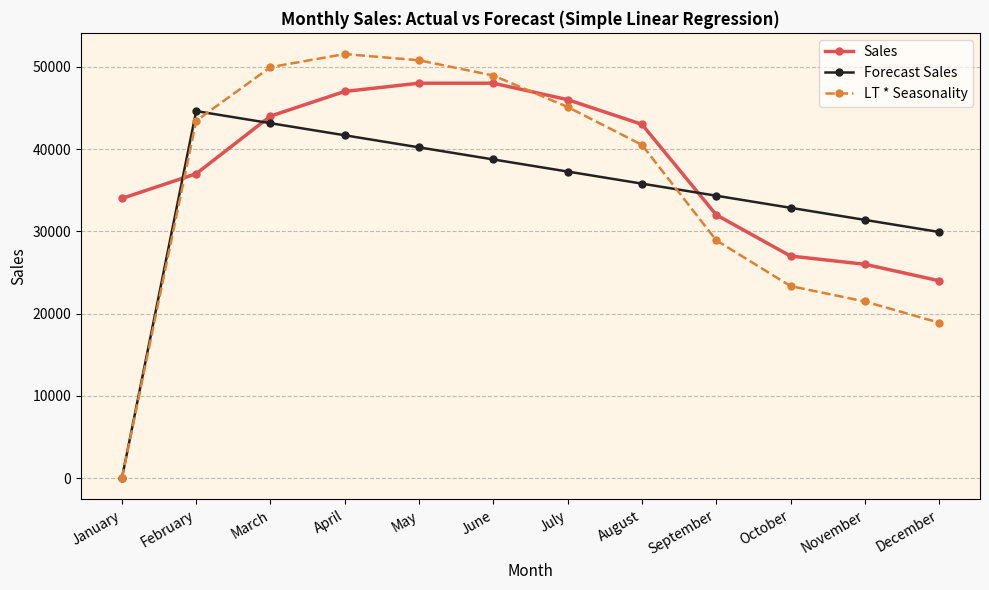

Which series has the widest spread of values?

LT * Seasonality